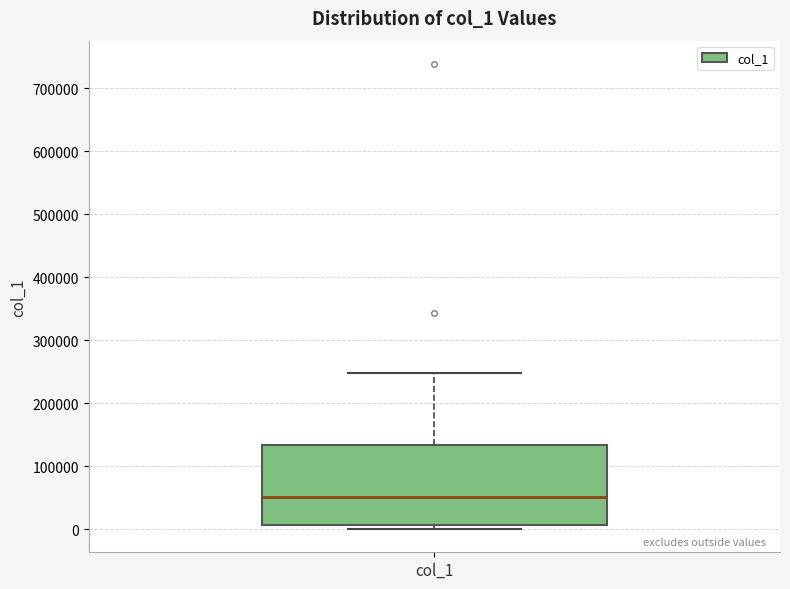

Where does the median line of the box for col_1 sit on the y-axis? The values are not printed on the chart, so give them approximately, as read against the axis.

50000